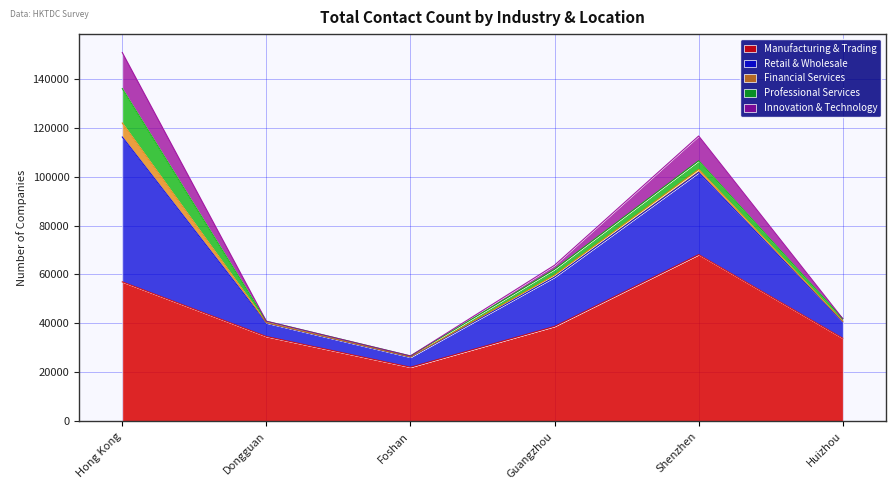

True or false: Retail & Wholesale and Innovation & Technology cross at least once.

False